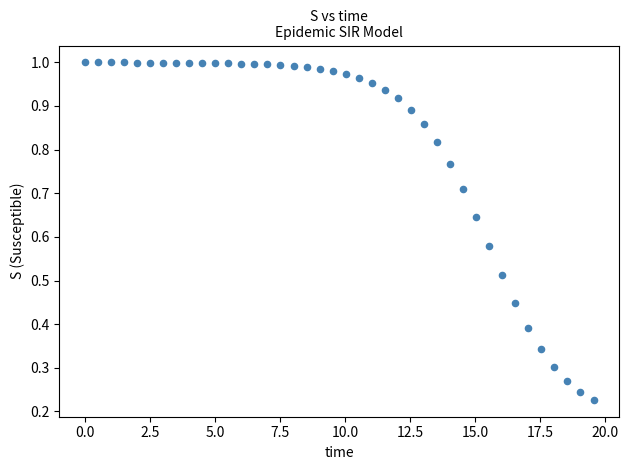

What is the range of X values (max minus min)?

19.6